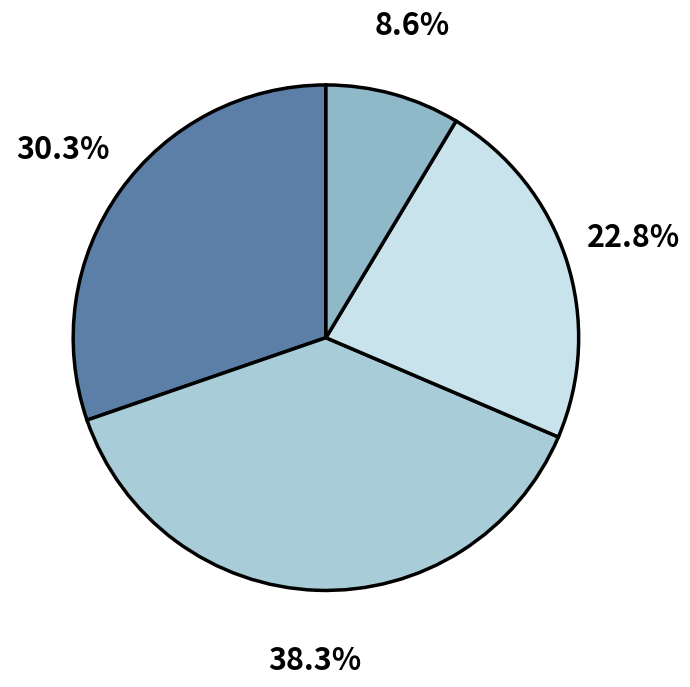

Rank the categories by value from lowest to highest.

Élevé (score HAZ < -3), Modéré (score HAZ entre -3 et -2), Normal (score HAZ > -1), Léger (score HAZ entre -2 et -1)